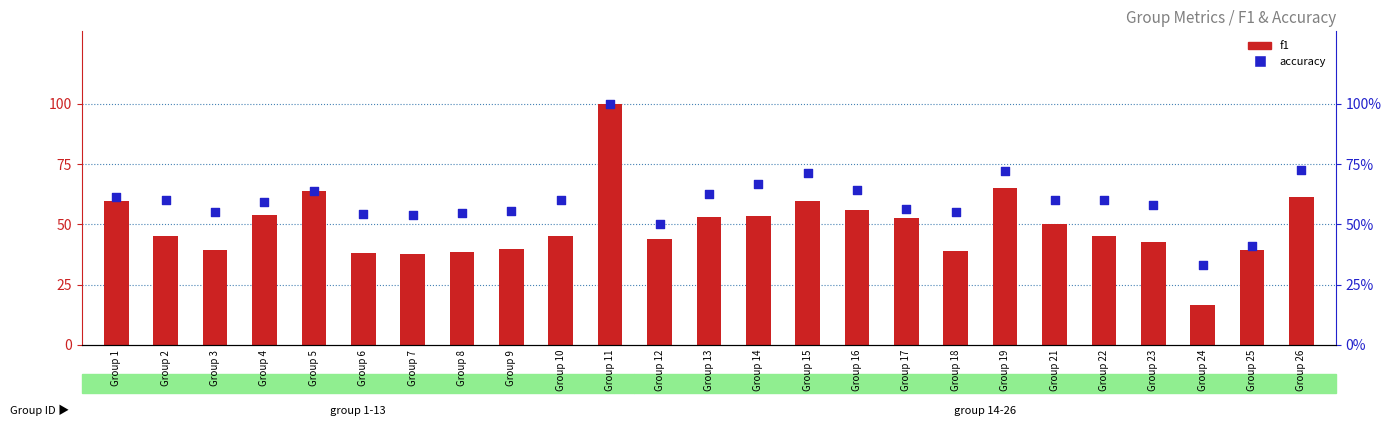

Which series has the largest total across all categories?

accuracy